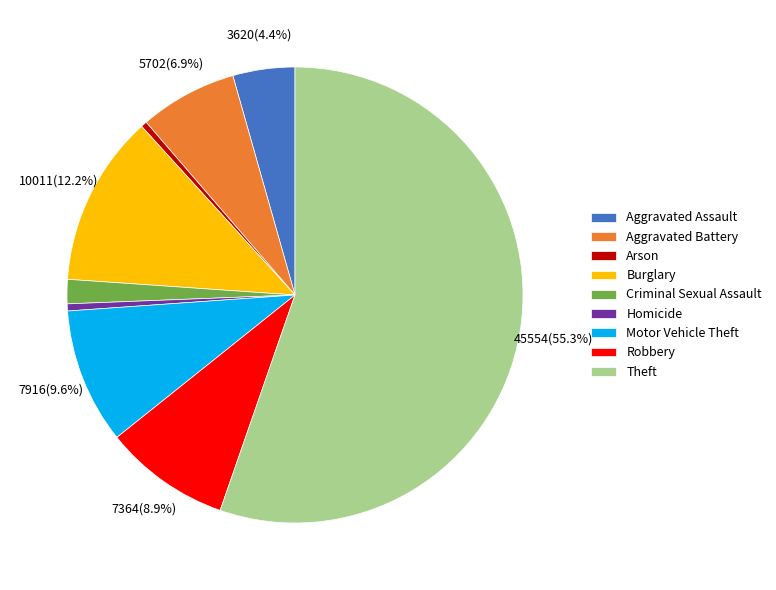

What is the largest slice in the pie chart?

Theft